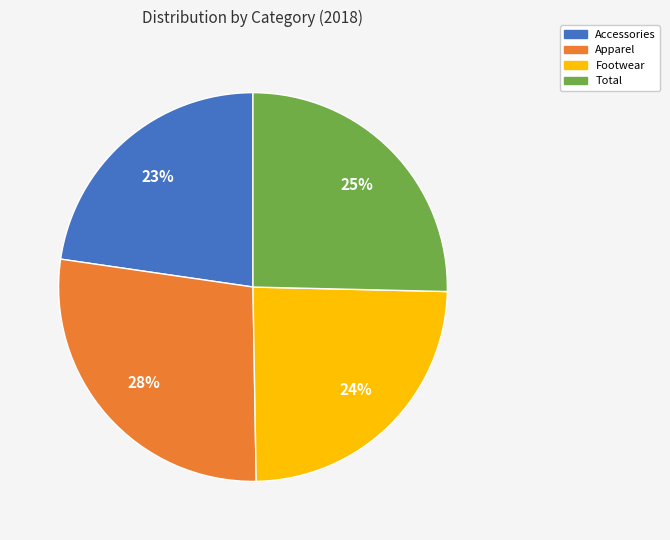

What is the largest slice in the pie chart?

Apparel